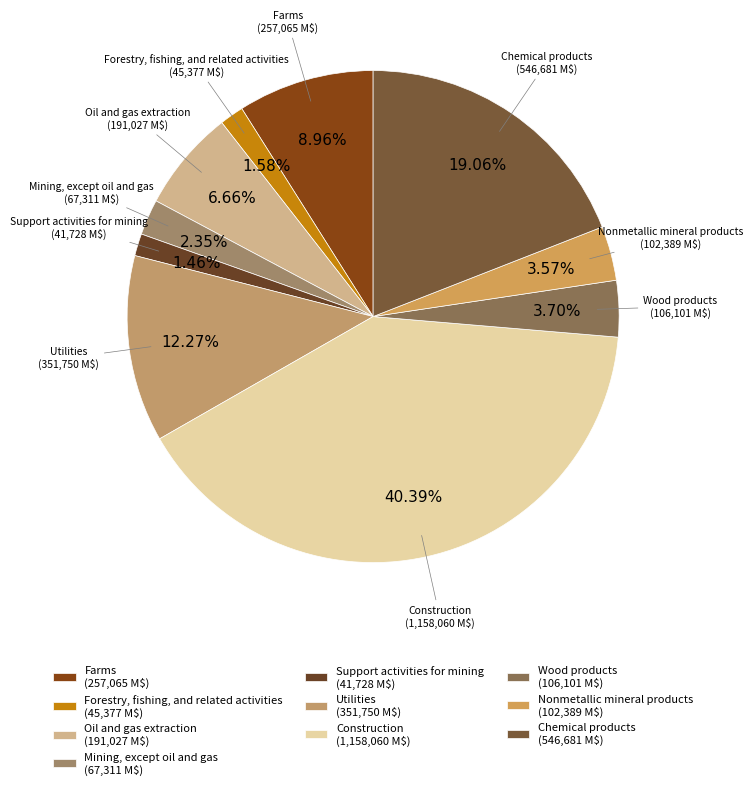

Combined, what portion of the pie is Farms and Chemical products?

28.0%